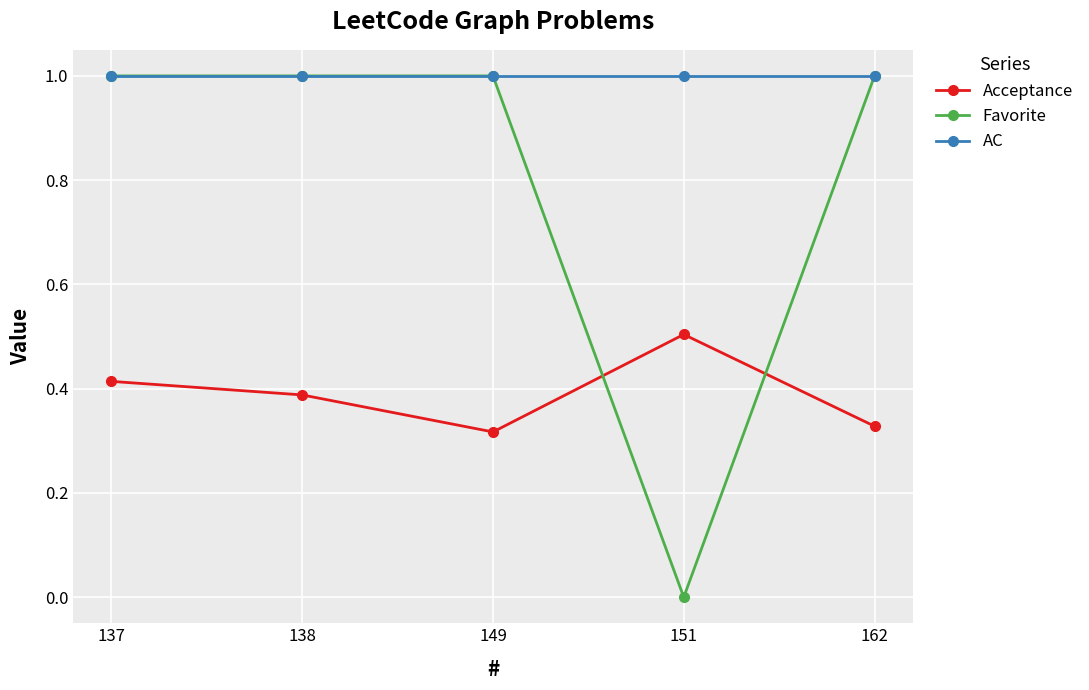

What is the highest value of the Favorite series?

1.0